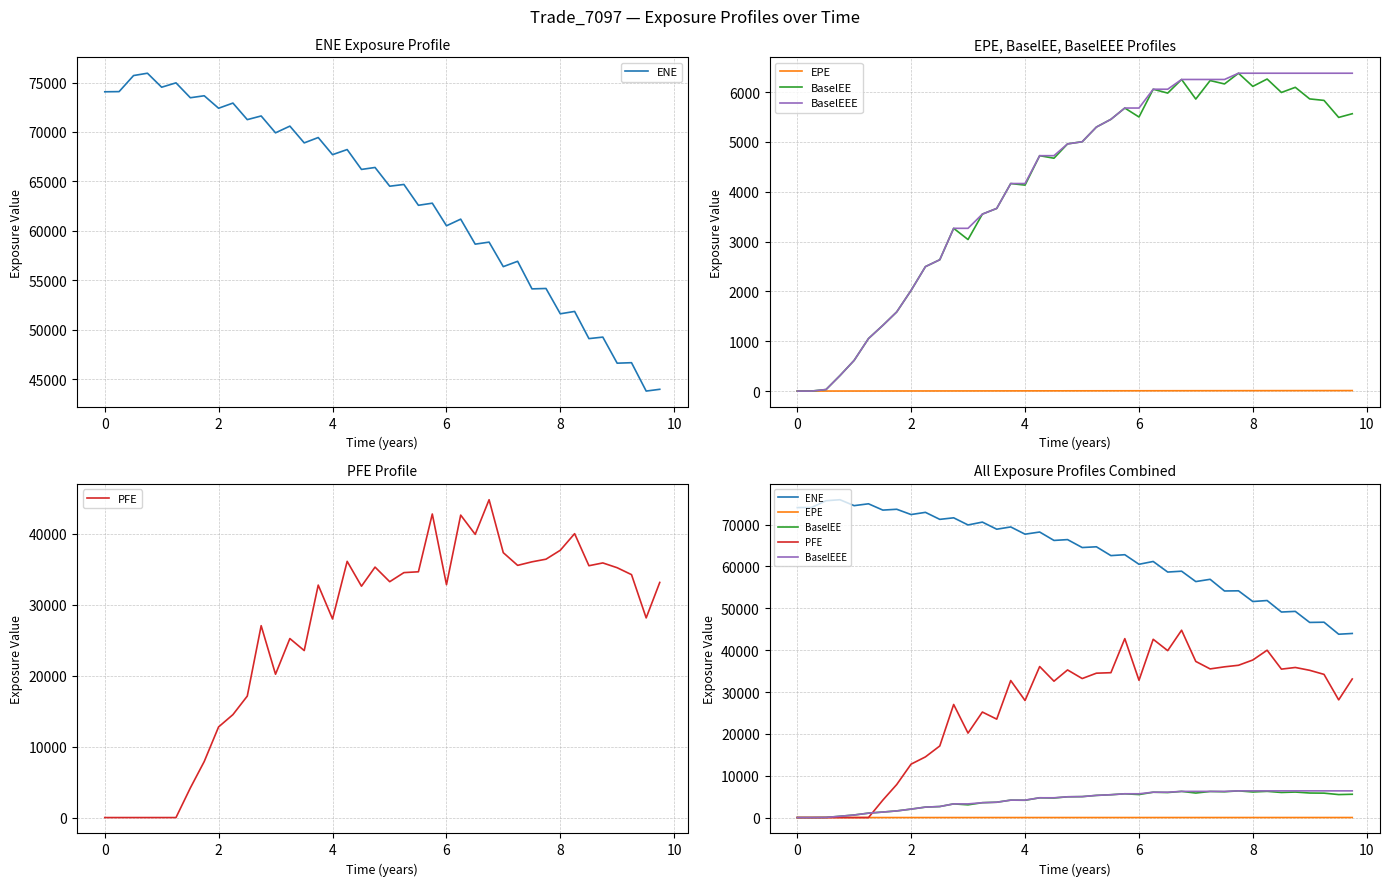

True or false: BaselEEE and BaselEE cross at least once.

False